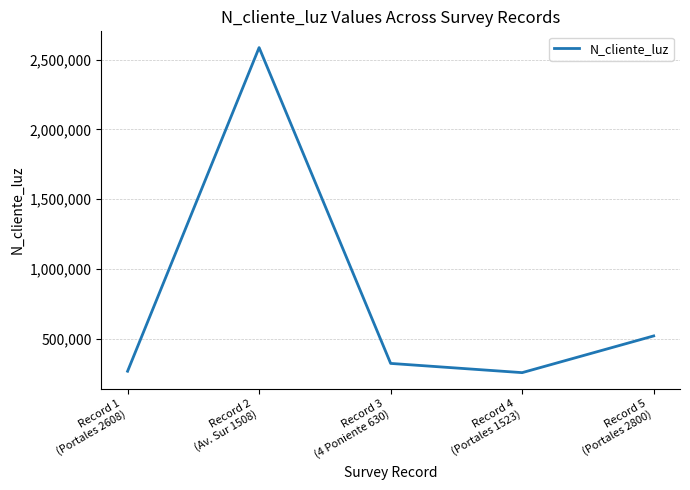

What is the ratio of the value at Record 1
(Portales 2608) to the value at Record 4
(Portales 1523)?

1.0